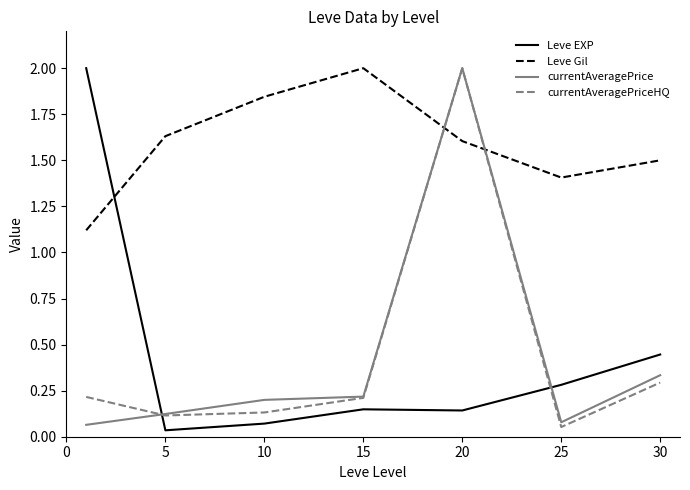

Which series has the largest total across all categories?

Leve Gil